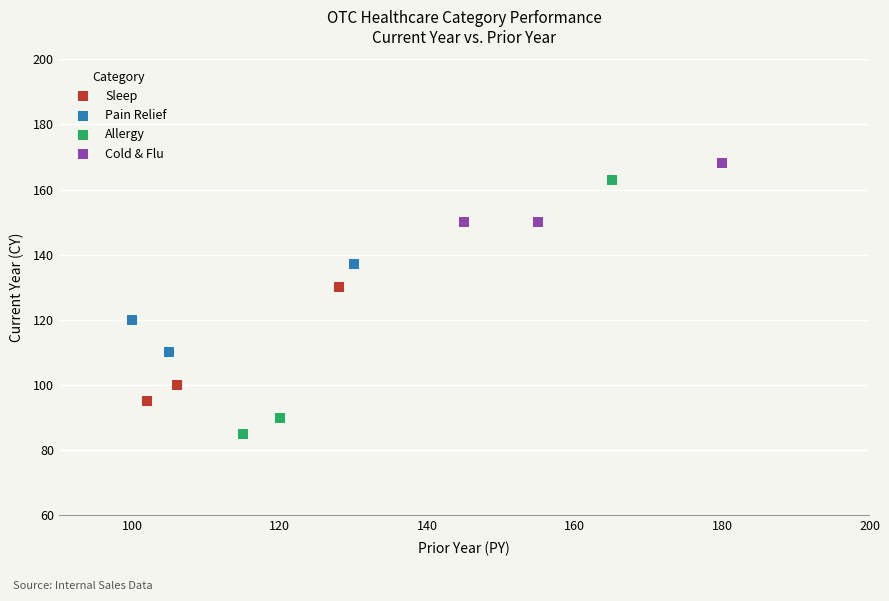

Which series contains the lowest Y value?

Allergy